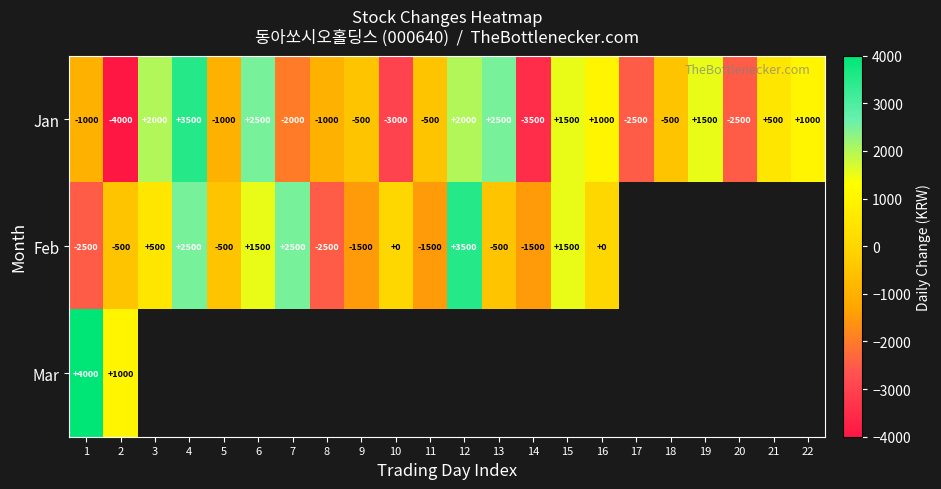

Is it true that Mar equals 4000 at 1?

True